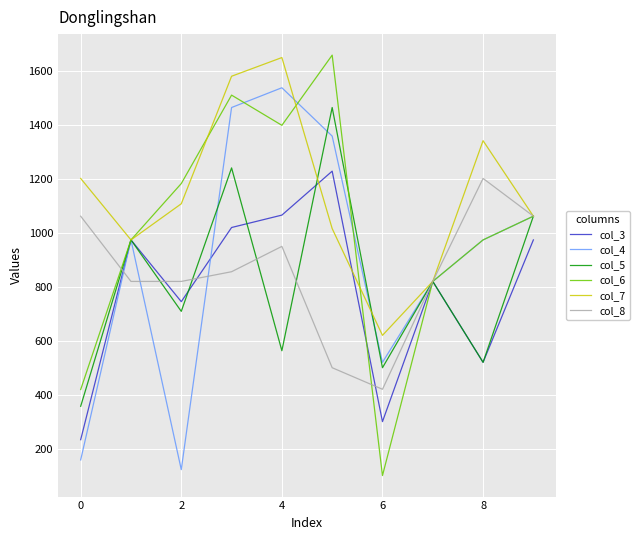

What is the maximum value shown in the chart?

1659.3